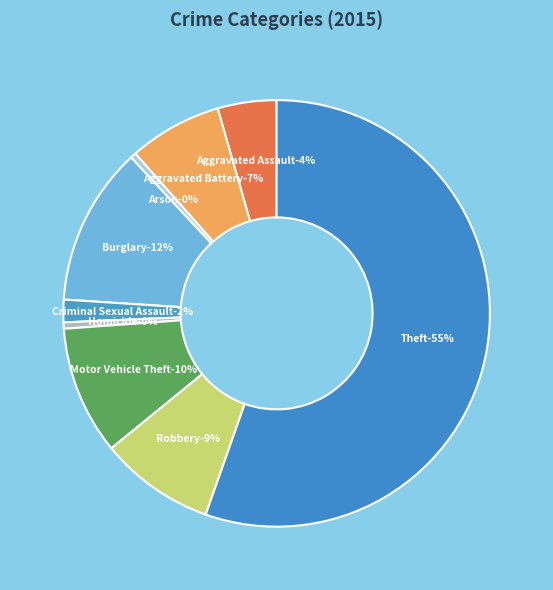

Combined, do Arson and Theft account for over 50%?

Yes